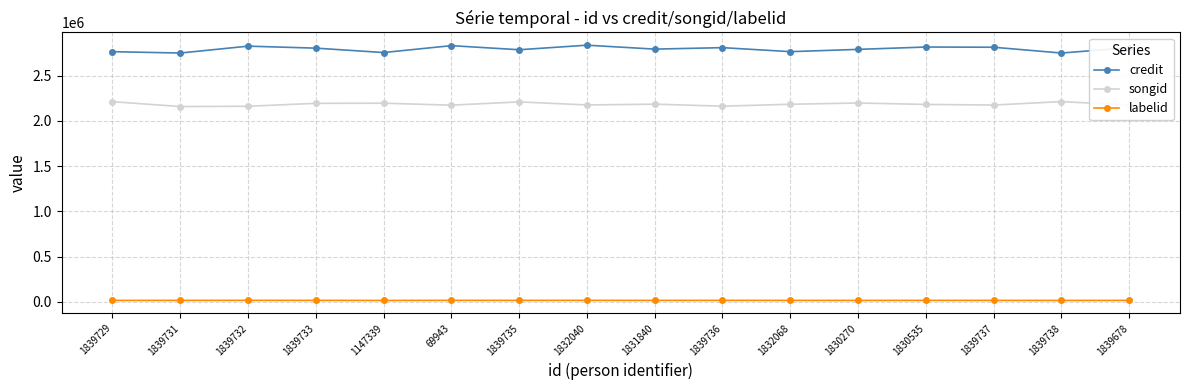

List the series in order of their overall mean, lowest first.

labelid, songid, credit